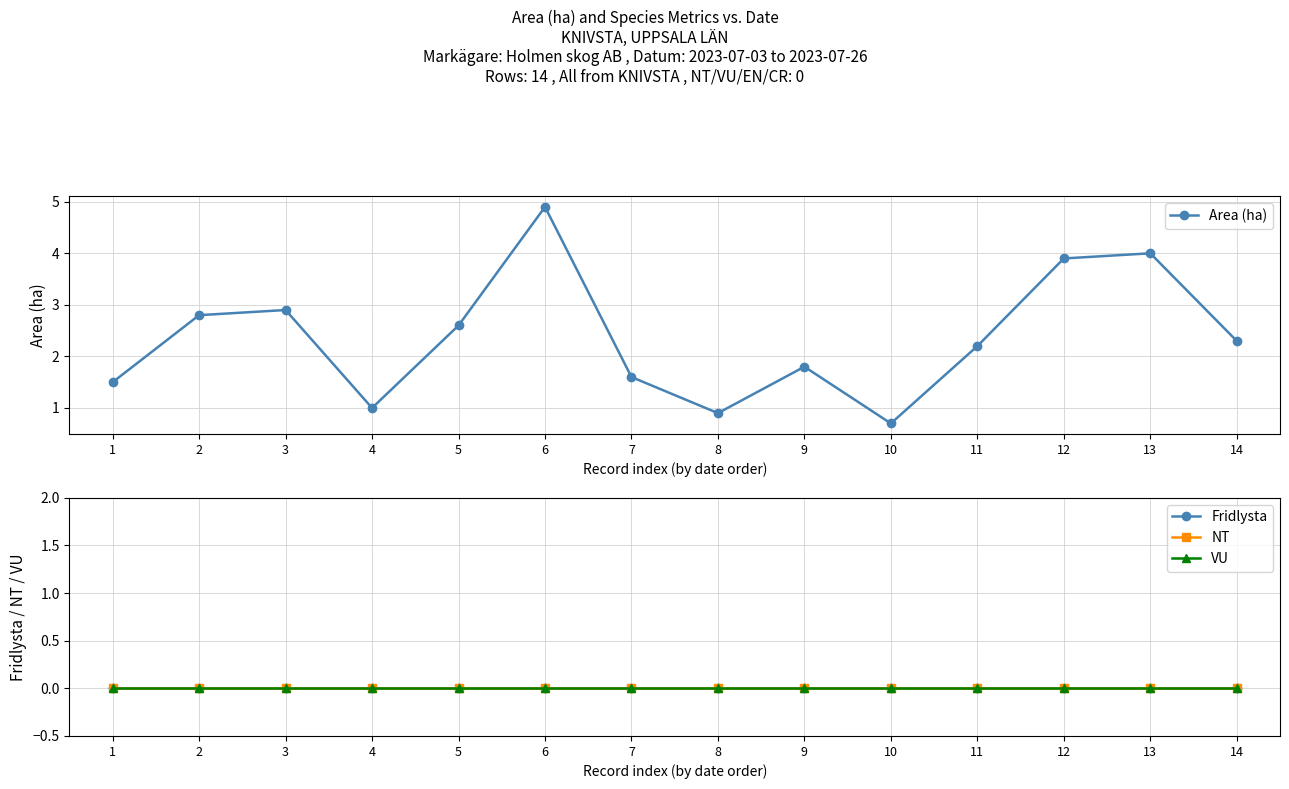

Reading left to right, extract all data points from this chart.

Area (ha): 1=1.5	2=2.8	3=2.9	4=1.0	5=2.6	6=4.9	7=1.6	8=0.9	9=1.8	10=0.7	11=2.2	12=3.9	13=4.0	14=2.3
Fridlysta: 1=0.0	2=0.0	3=0.0	4=0.0	5=0.0	6=0.0	7=0.0	8=0.0	9=0.0	10=0.0	11=0.0	12=0.0	13=0.0	14=0.0
NT: 1=0.0	2=0.0	3=0.0	4=0.0	5=0.0	6=0.0	7=0.0	8=0.0	9=0.0	10=0.0	11=0.0	12=0.0	13=0.0	14=0.0
VU: 1=0.0	2=0.0	3=0.0	4=0.0	5=0.0	6=0.0	7=0.0	8=0.0	9=0.0	10=0.0	11=0.0	12=0.0	13=0.0	14=0.0